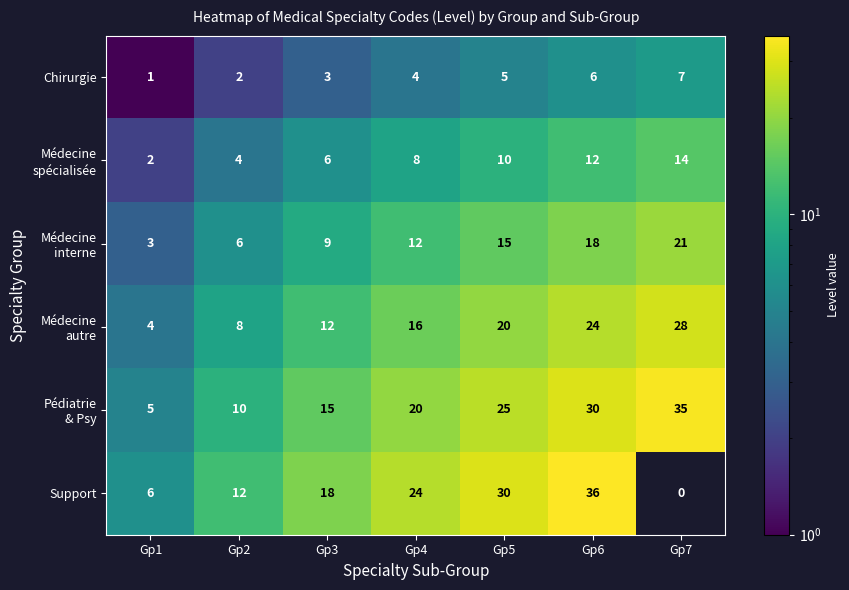

What is the difference between the maximum and second lowest values in the Chirurgie series?

5